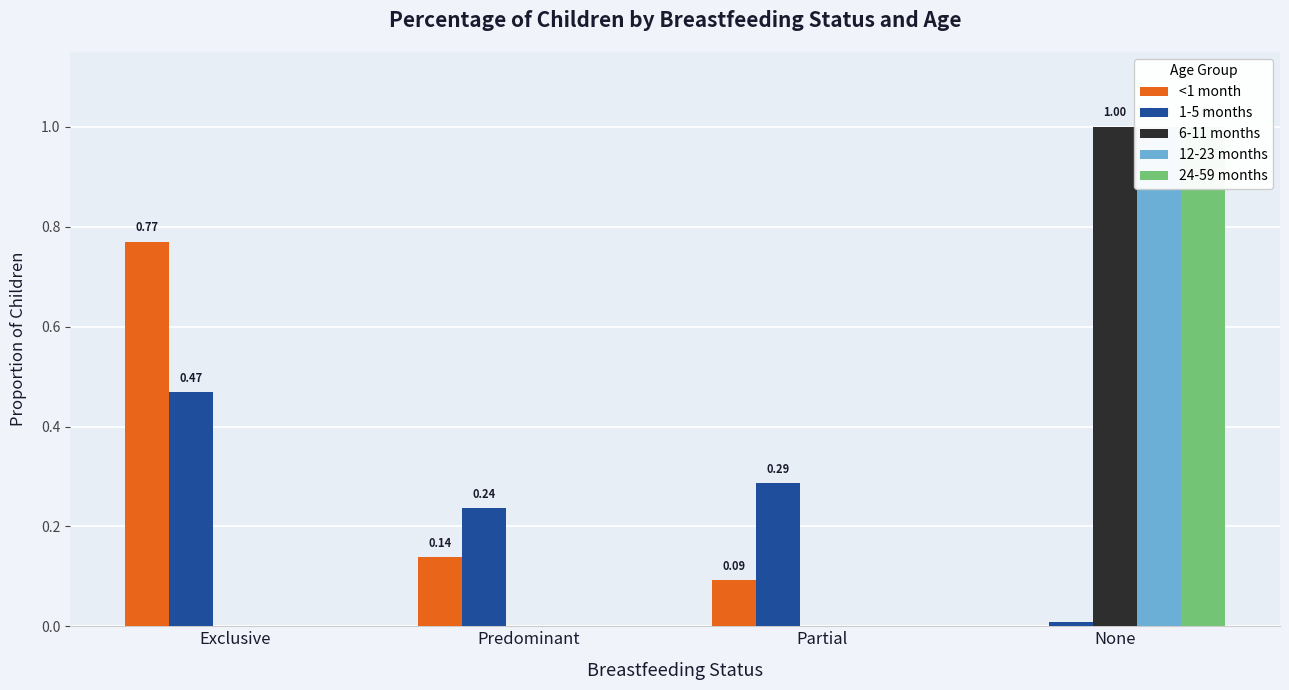

At how many categories does at least one series exceed 0?

4